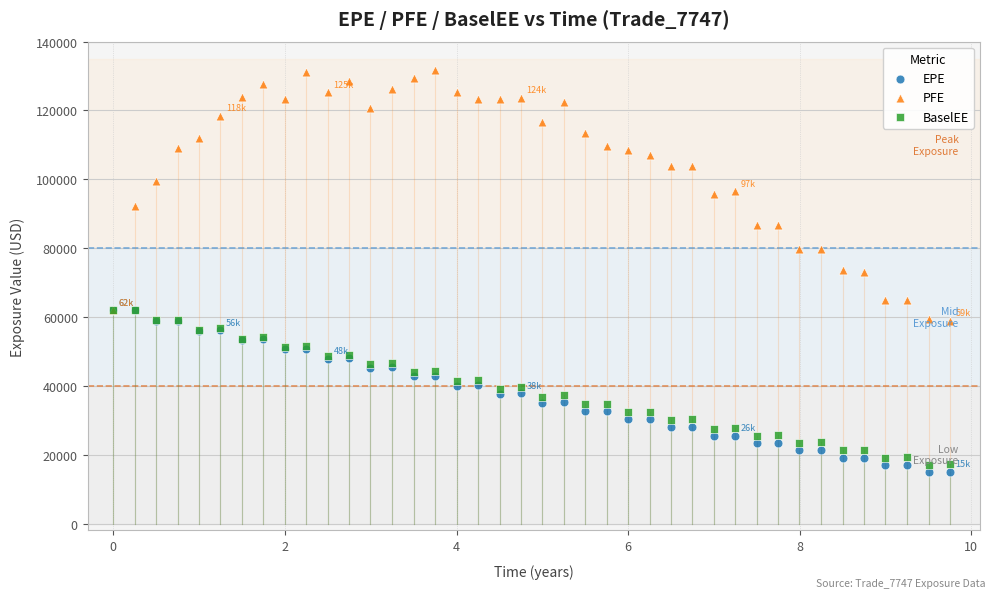

Which series reaches the minimum Y coordinate?

EPE